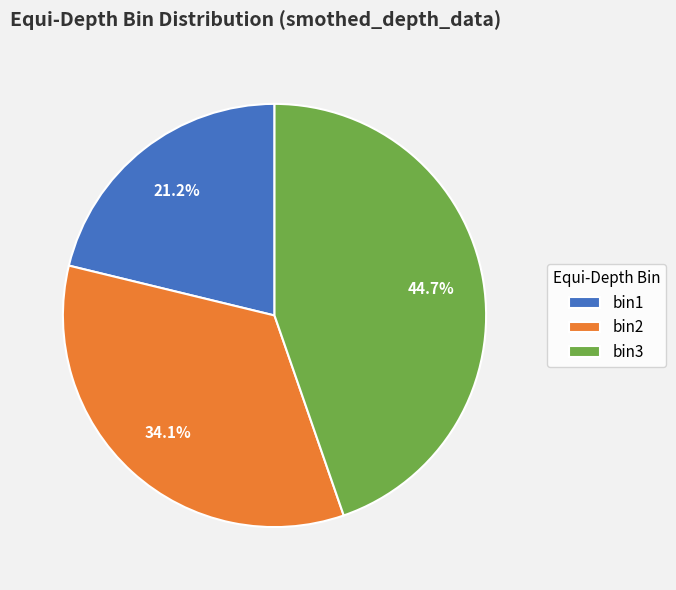

Approximately how many times larger is the value at bin1 compared to bin3?

0.5